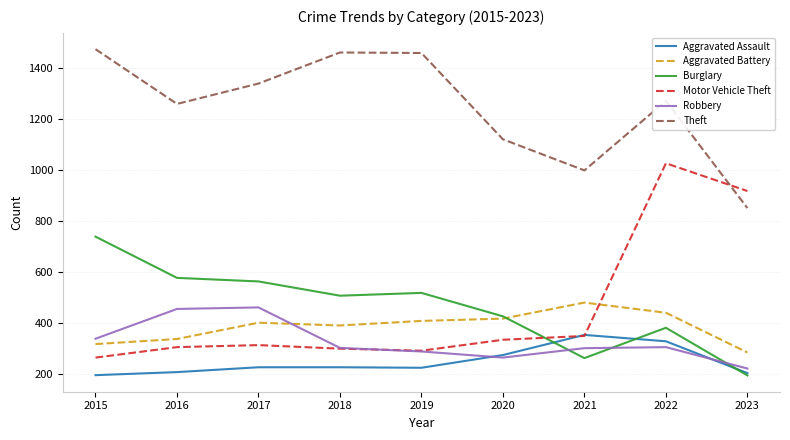

How many interior local valleys does the Motor Vehicle Theft series have?

1